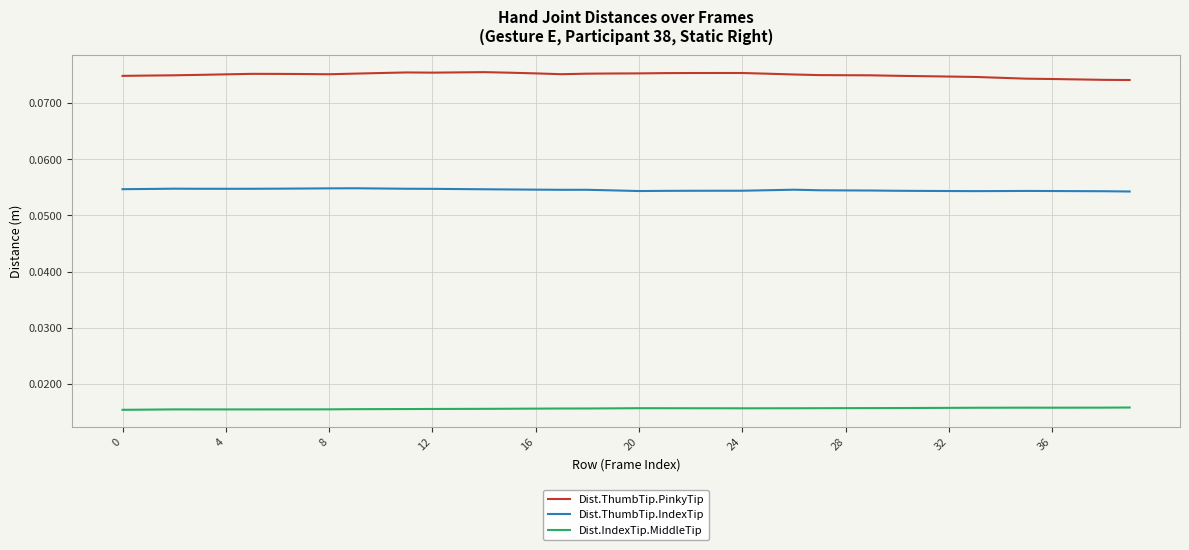

List the series in order of their overall mean, highest first.

Dist.ThumbTip.PinkyTip, Dist.ThumbTip.IndexTip, Dist.IndexTip.MiddleTip